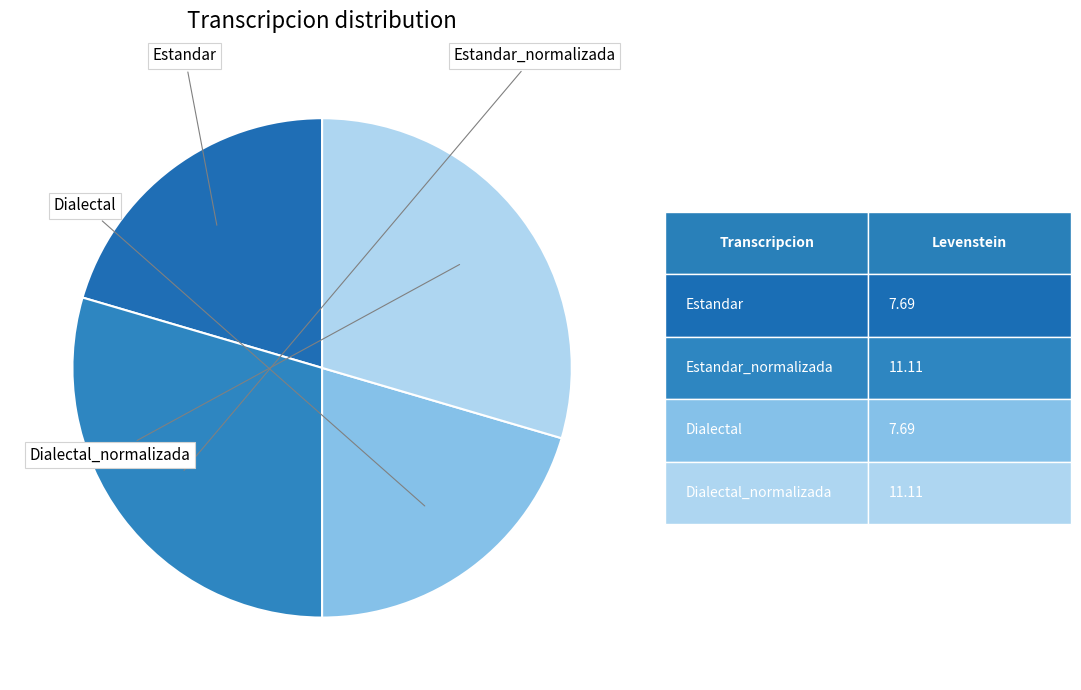

How many segments does this pie chart have?

4